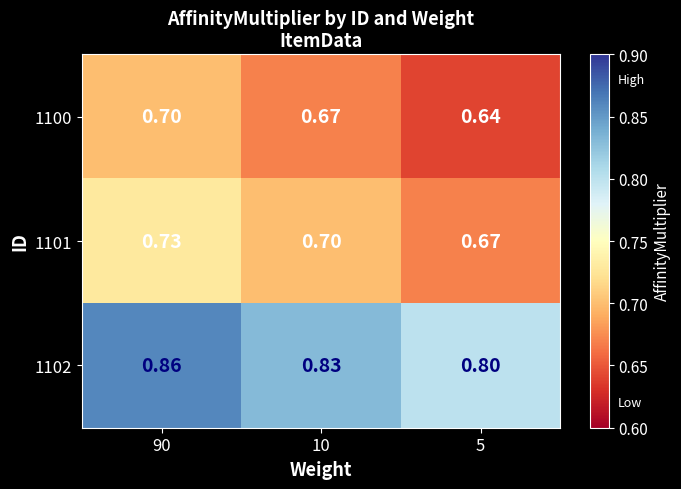

Is the value of 1102 at 10 greater than the value of 1101 at 5?

Yes